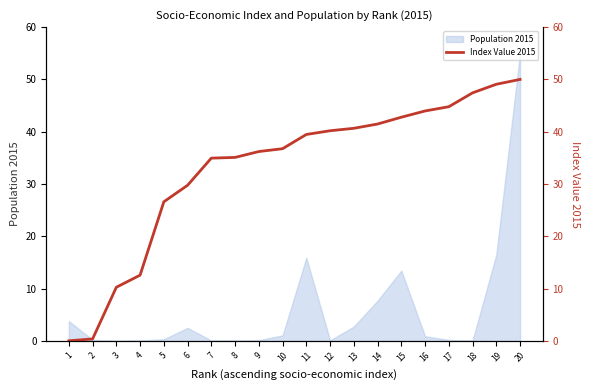

Does the chart have visible grid lines?

No